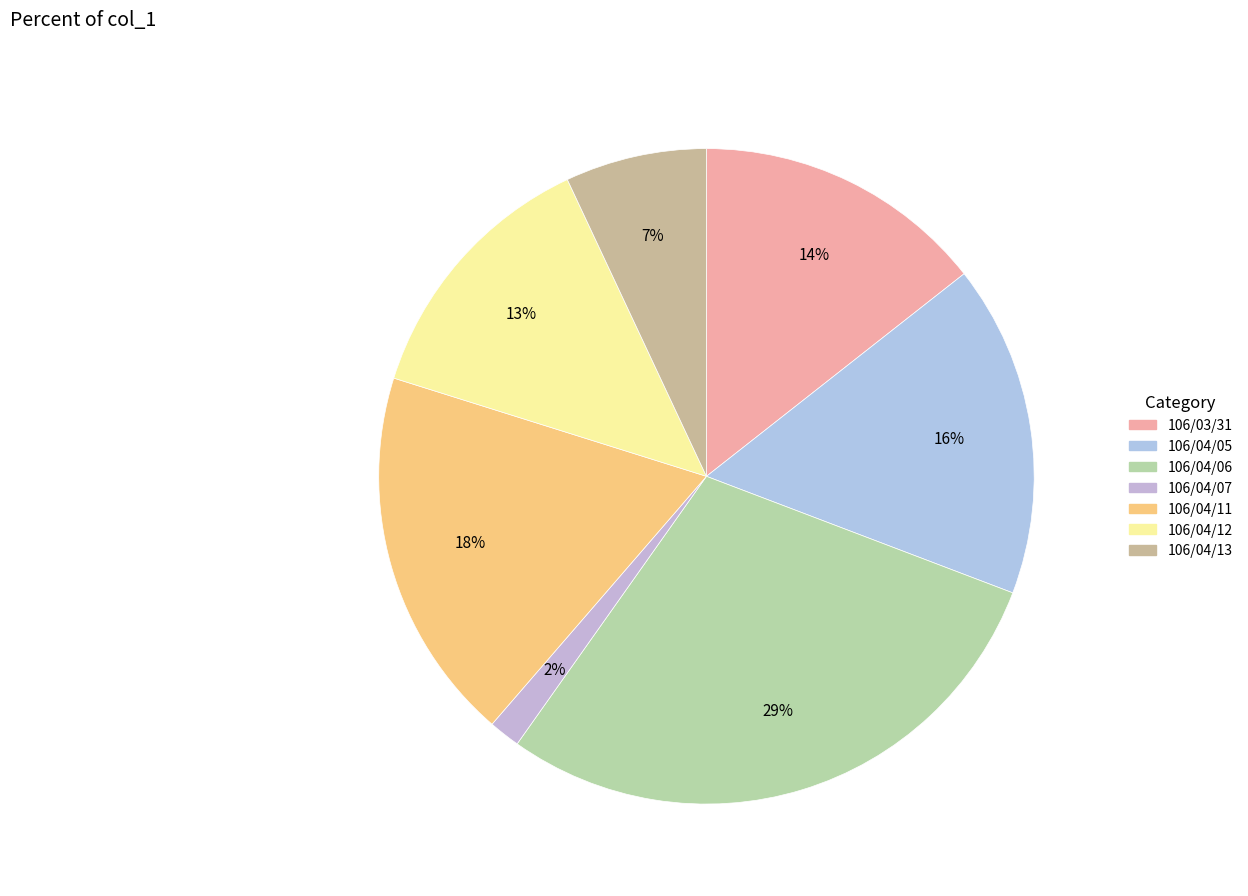

Which slice is the smallest?

106/04/07